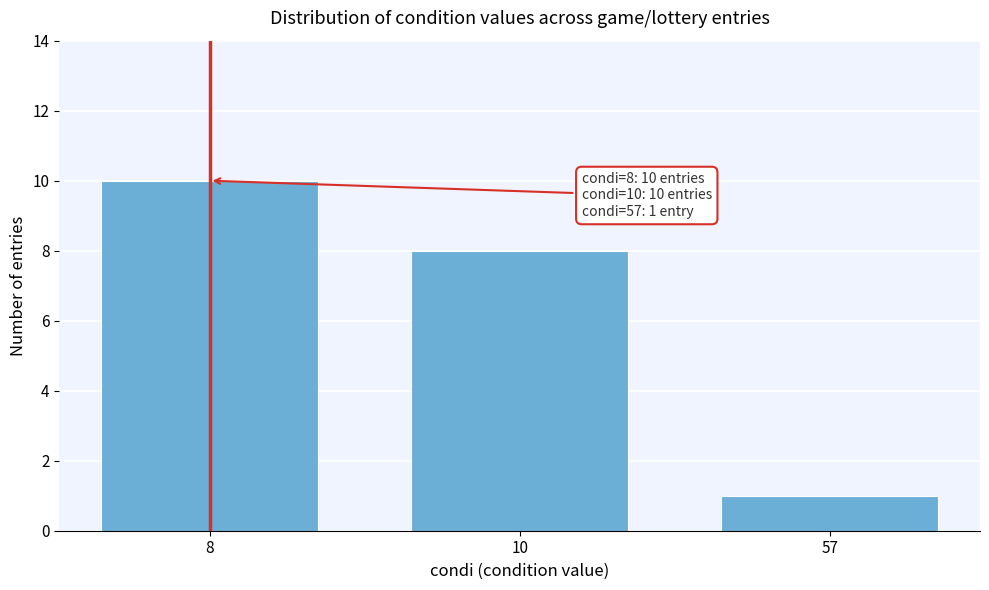

Reading left to right, what are all the values shown in this chart?

8=10	10=8	57=1